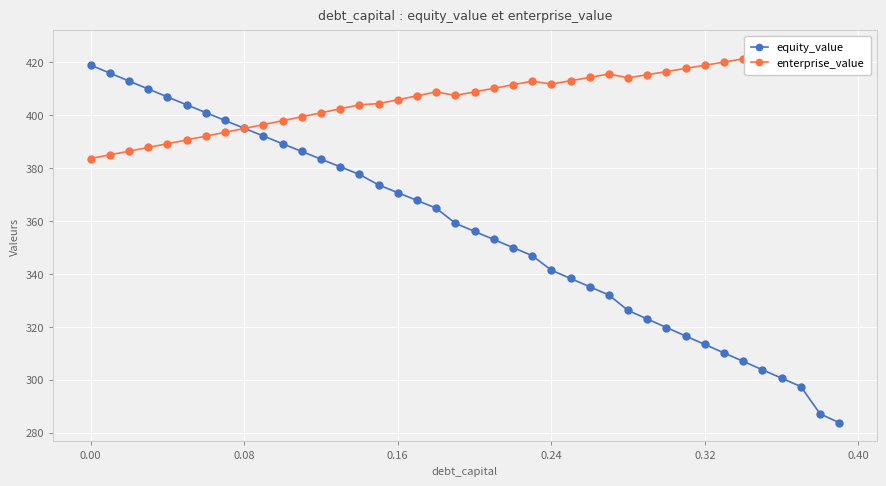

True or false: enterprise_value and equity_value intersect in this chart.

True